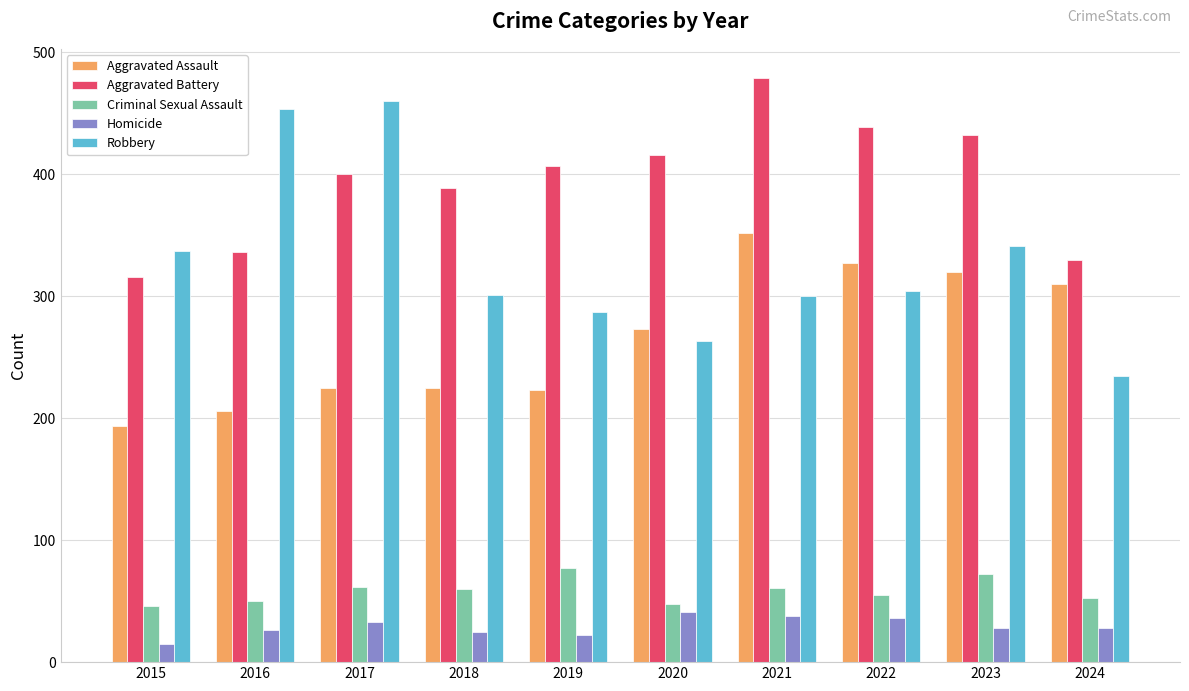

How many bars are there in total?

50